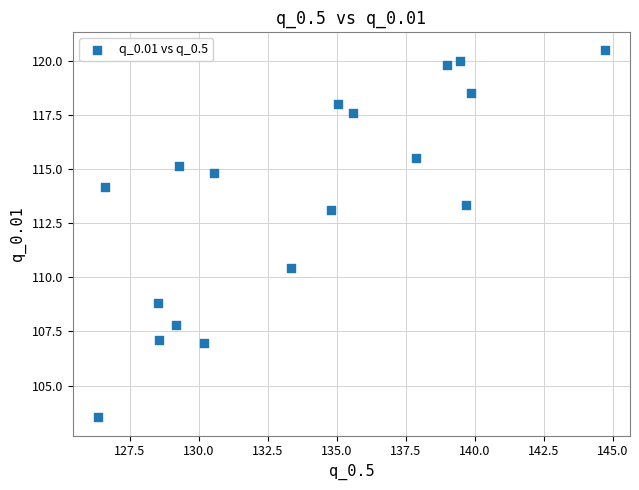

What Y value in the scatter plot is closest to 112?

113.1